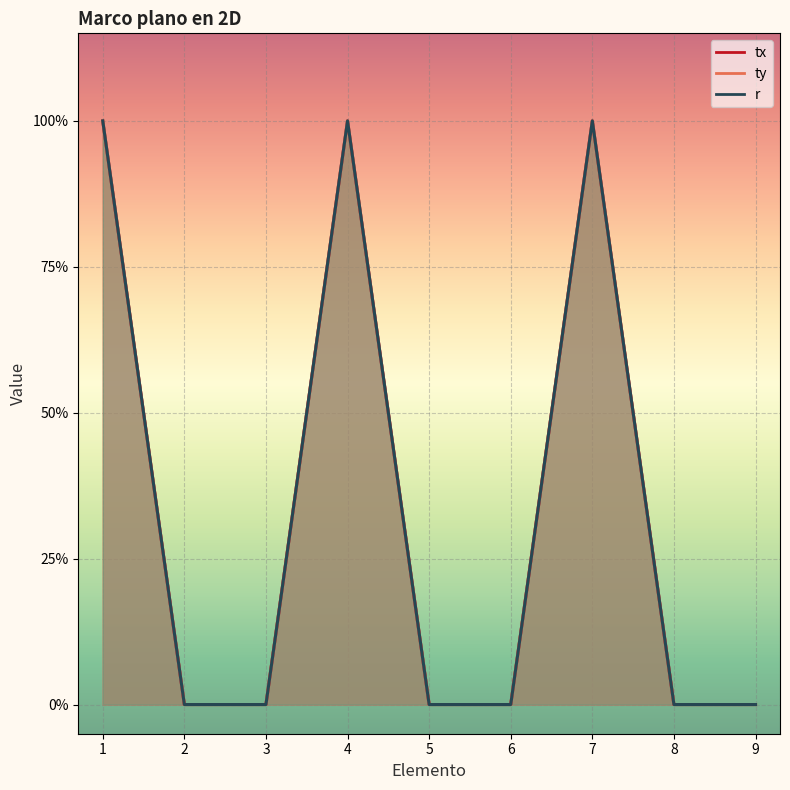

Rank the series at 2 from lowest to highest value.

tx, ty, r